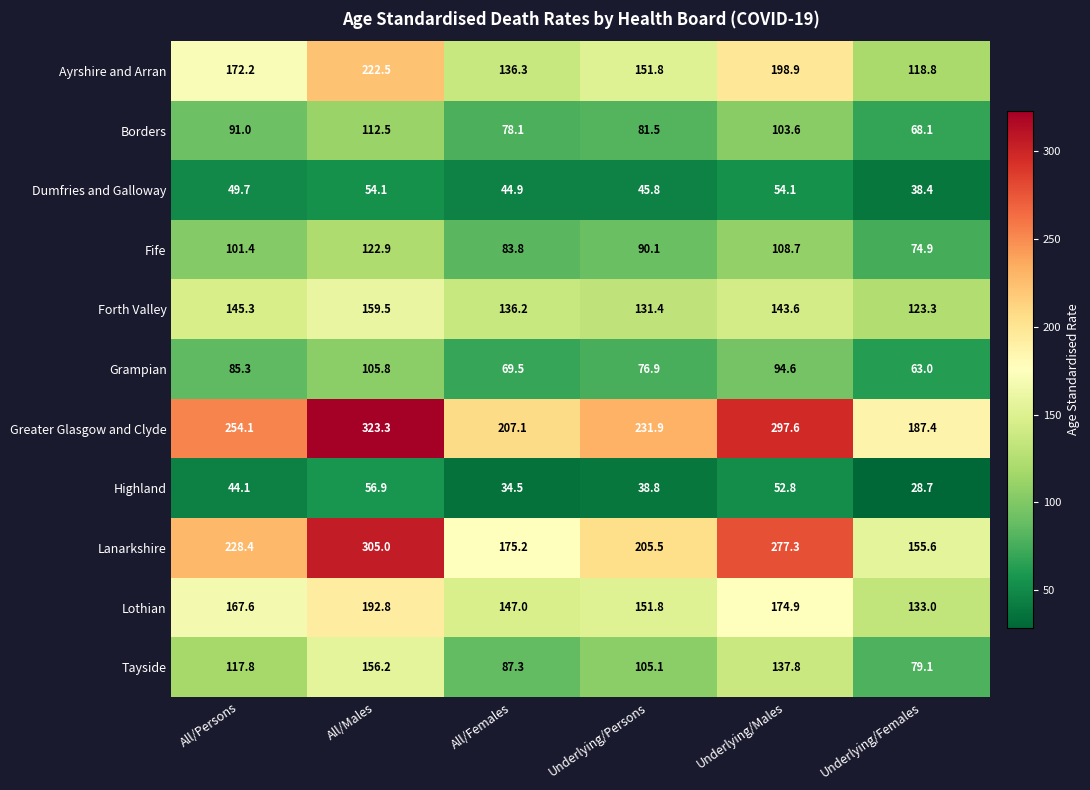

What is the greatest value displayed?

323.3